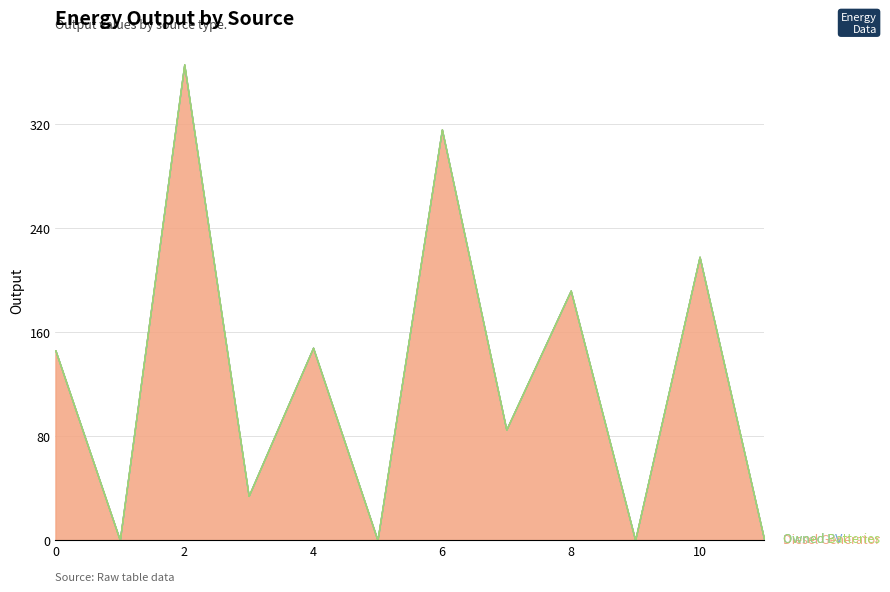

List the series in order of their peak value, lowest first.

Owned PV, Owned Batteries, Diesel Generator